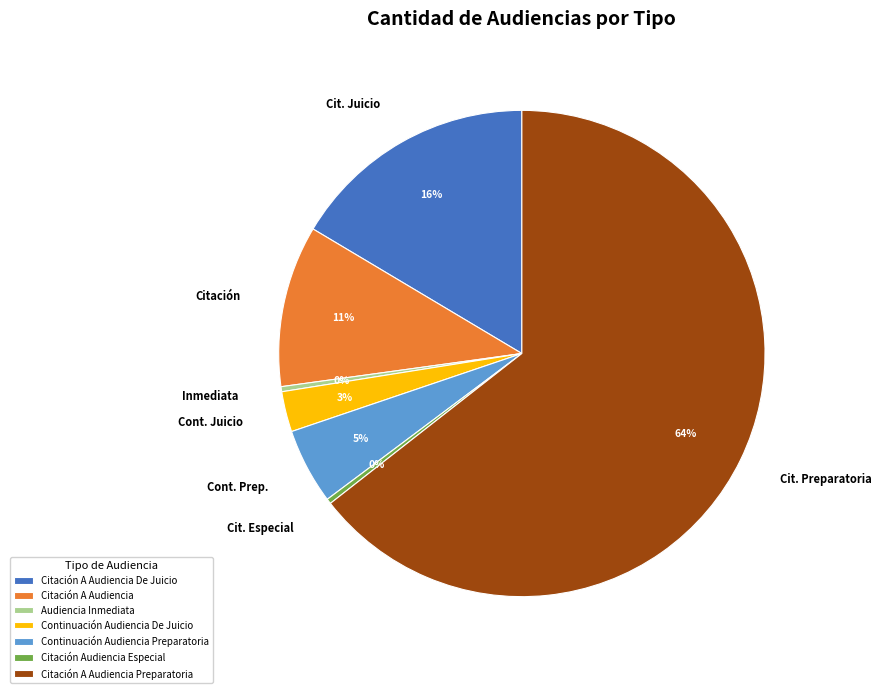

To the nearest percent, what is the average slice percentage?

14%